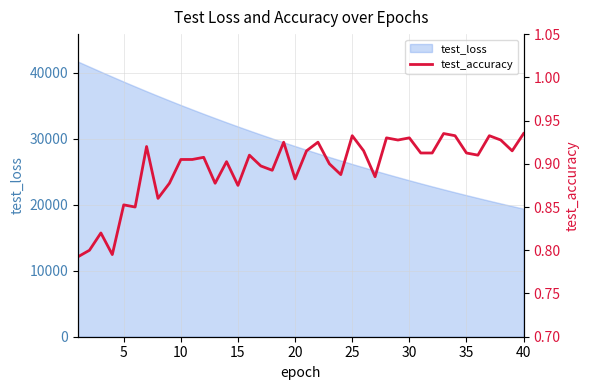

How many lines are shown in the chart?

1